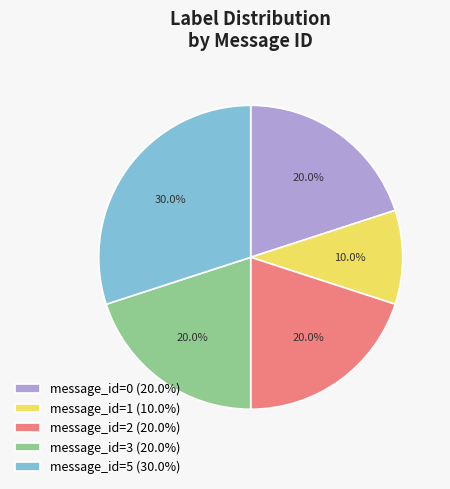

To the nearest percent, what is the difference between the largest and smallest slice percentages?

20%